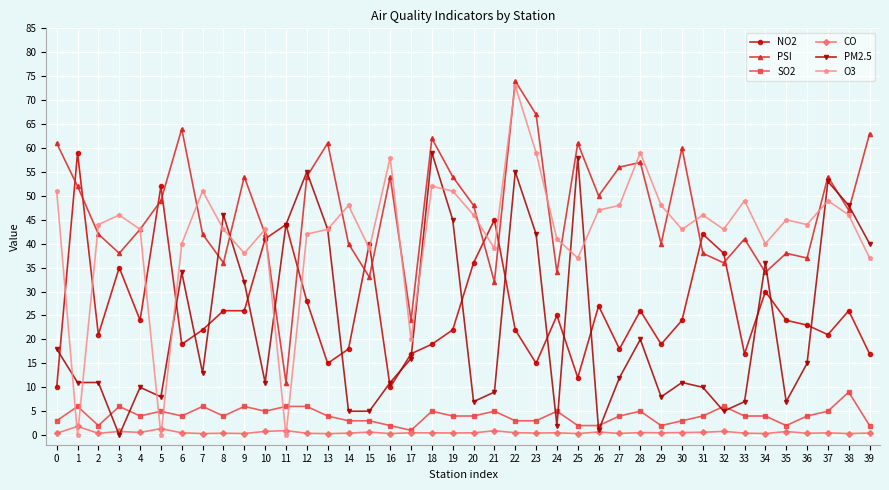

True or false: NO2 has a value of 17.0 at 17.

True